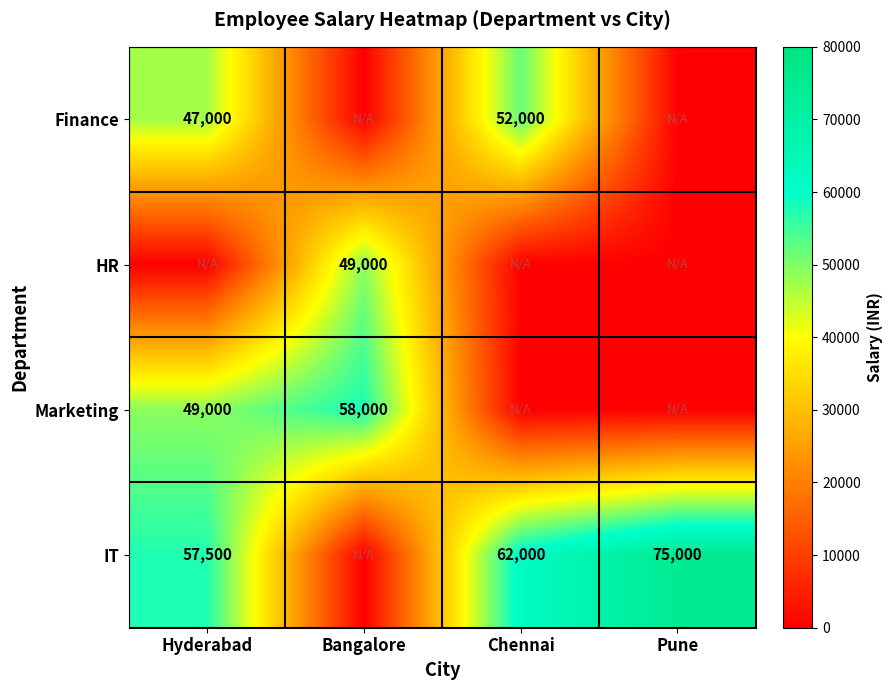

The value of HR at Bangalore is 49000. True or false?

True